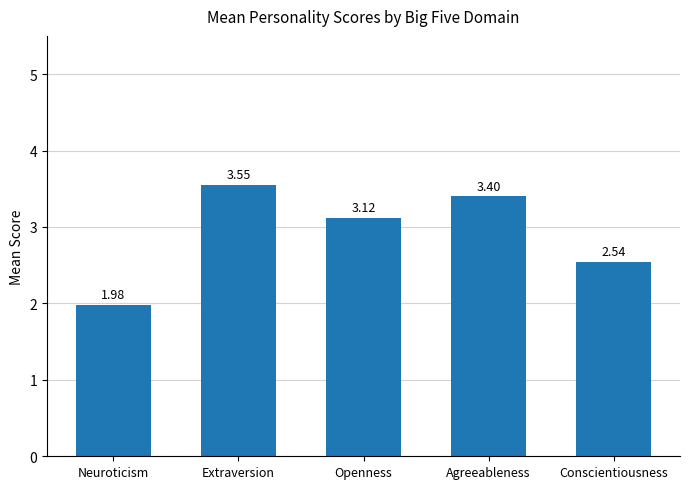

What is the label of the 2nd bar from the left?

Extraversion